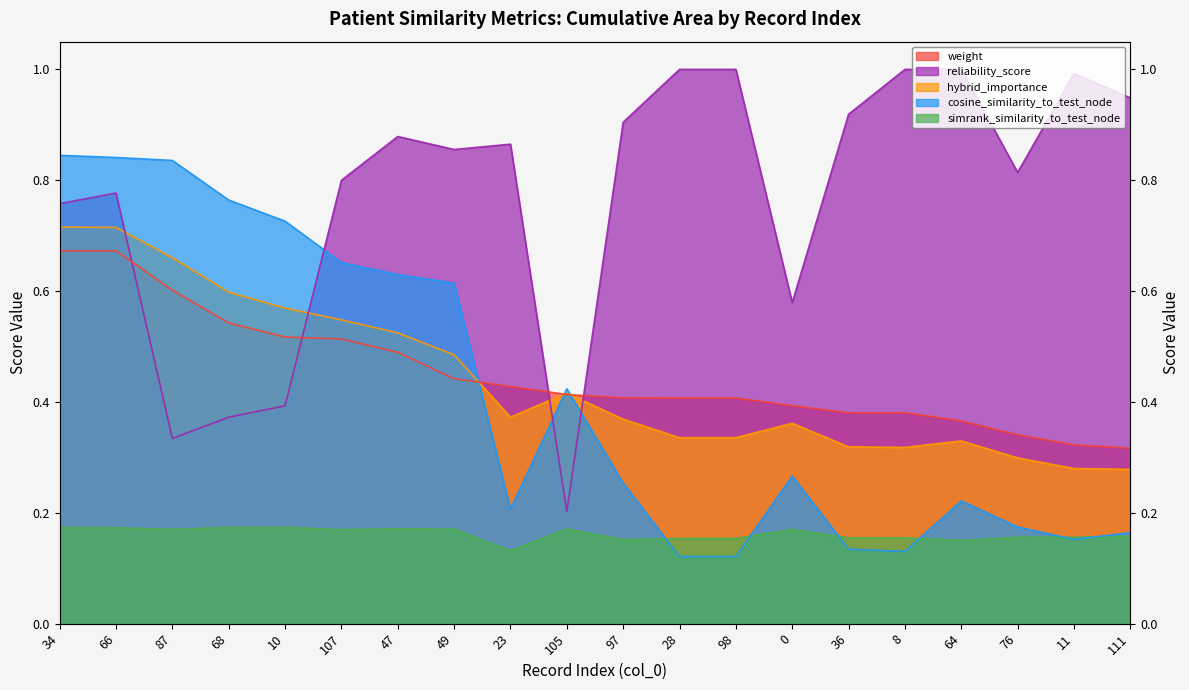

How many categories are shown in the chart?

20